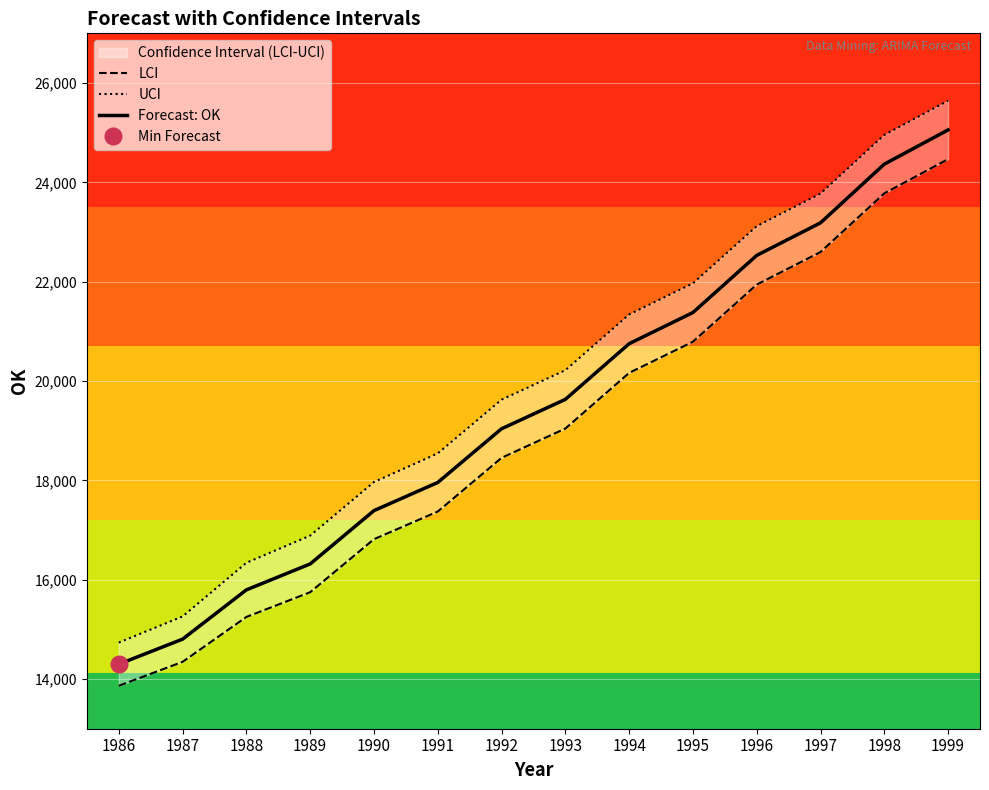

True or false: LCI and Forecast: OK cross at least once.

False